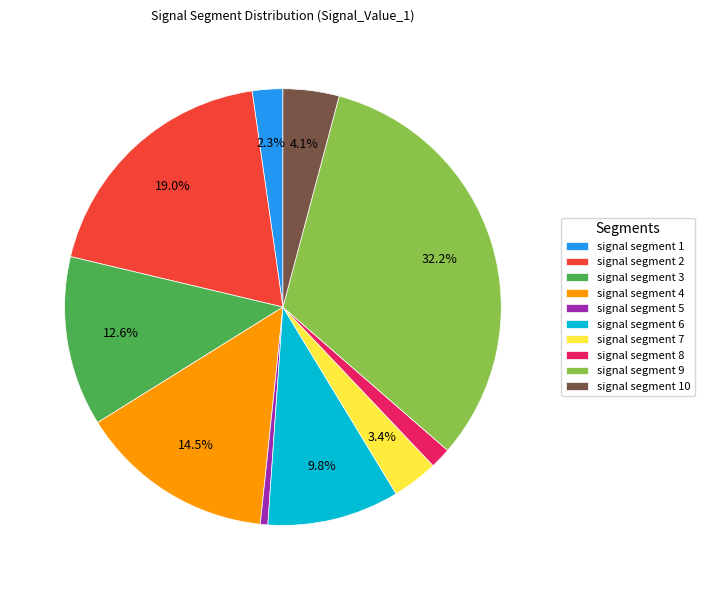

To the nearest percent, what portion does signal segment 8 represent?

2%